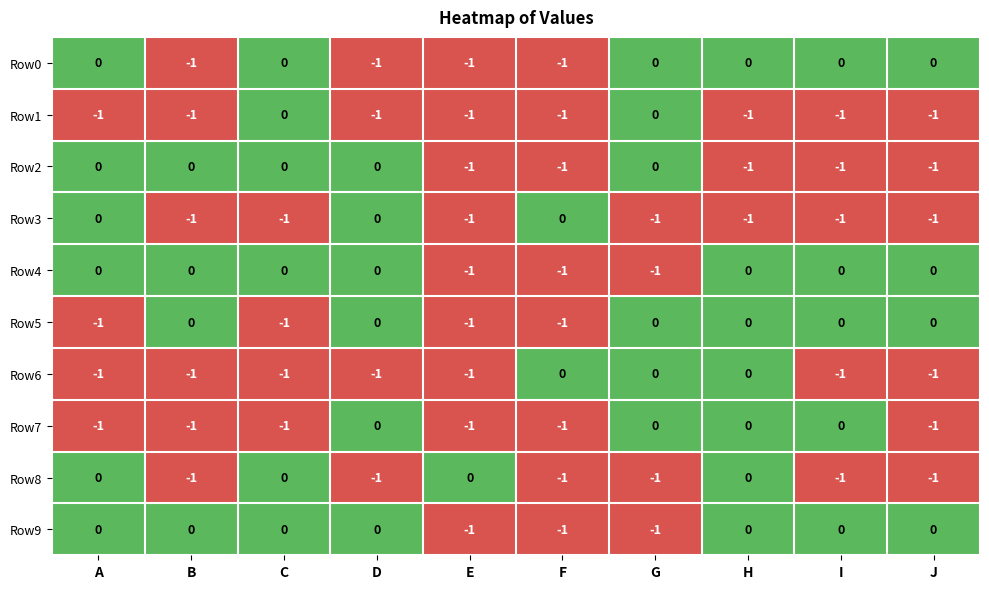

The Row0 series shows 0 at J. True or false?

True